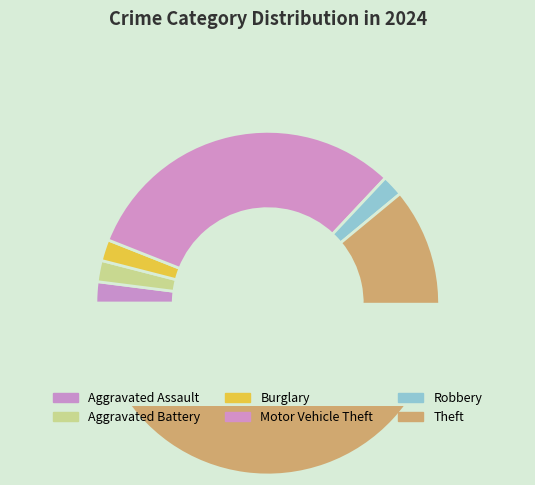

How much of the chart is everything except Aggravated Assault?

98.0%